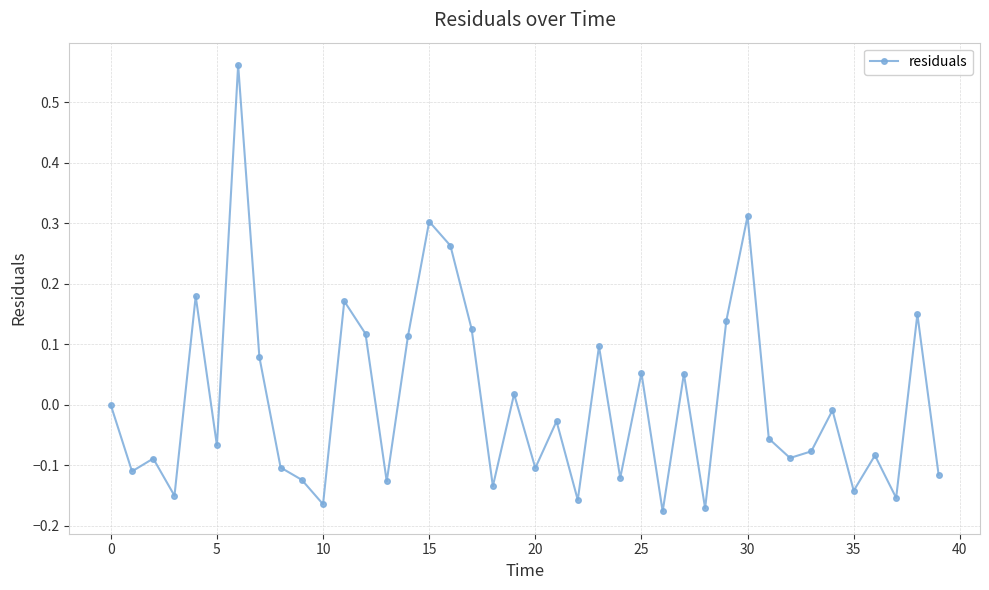

Count the number of categories in the chart.

40